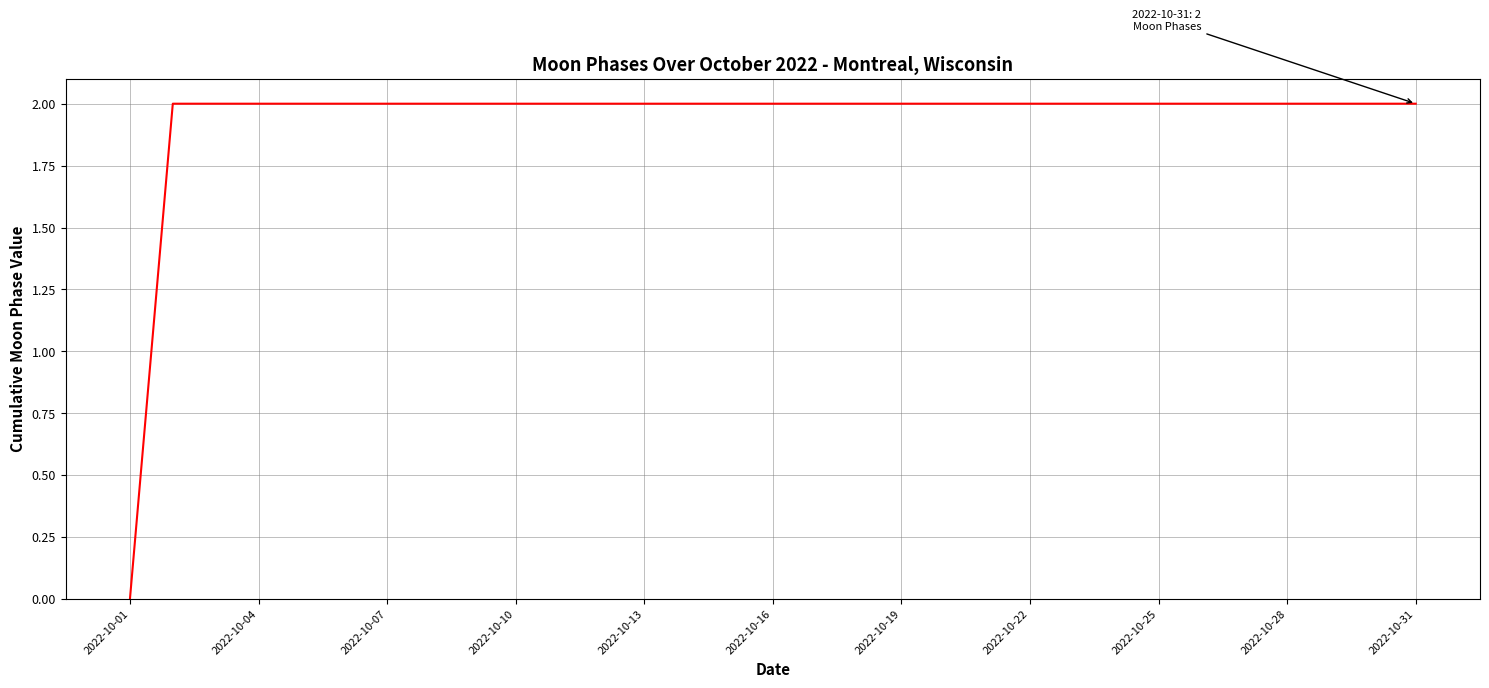

How many values are above zero?

30